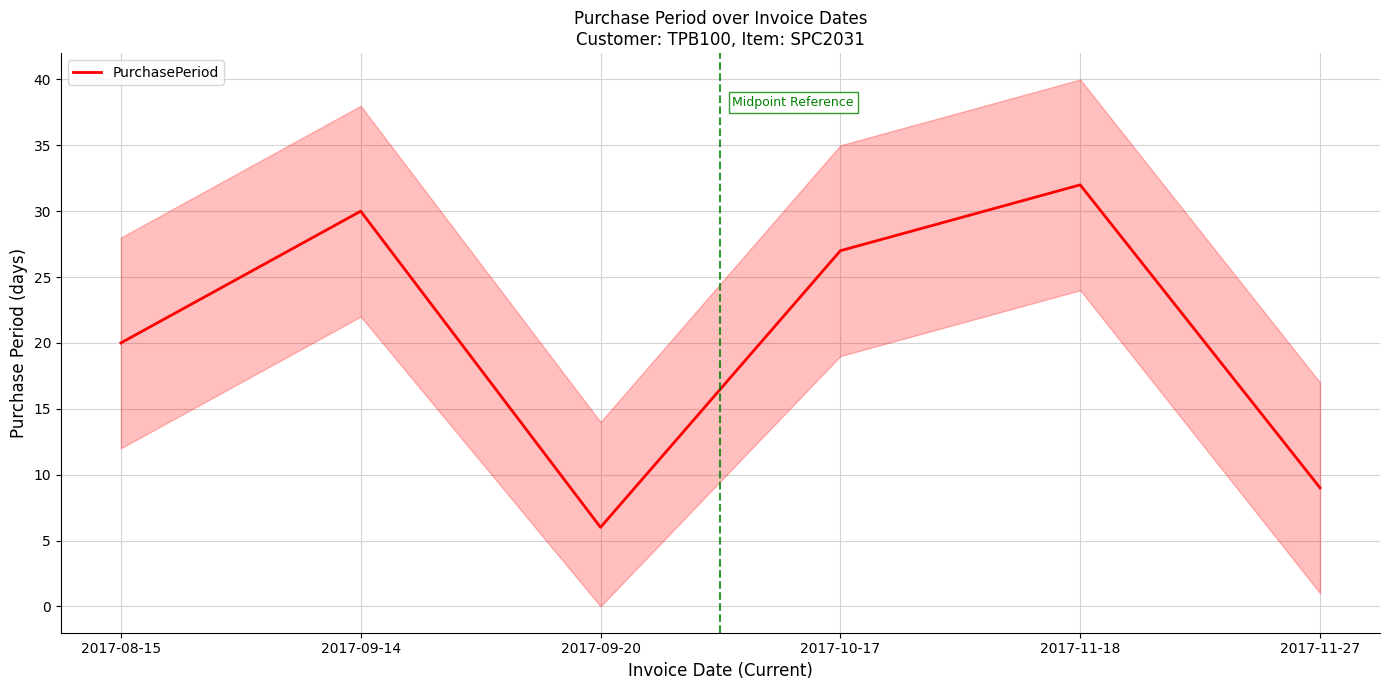

Reading left to right, what are all the values shown in this chart?

2017-08-15=20	2017-09-14=30	2017-09-20=6	2017-10-17=27	2017-11-18=32	2017-11-27=9